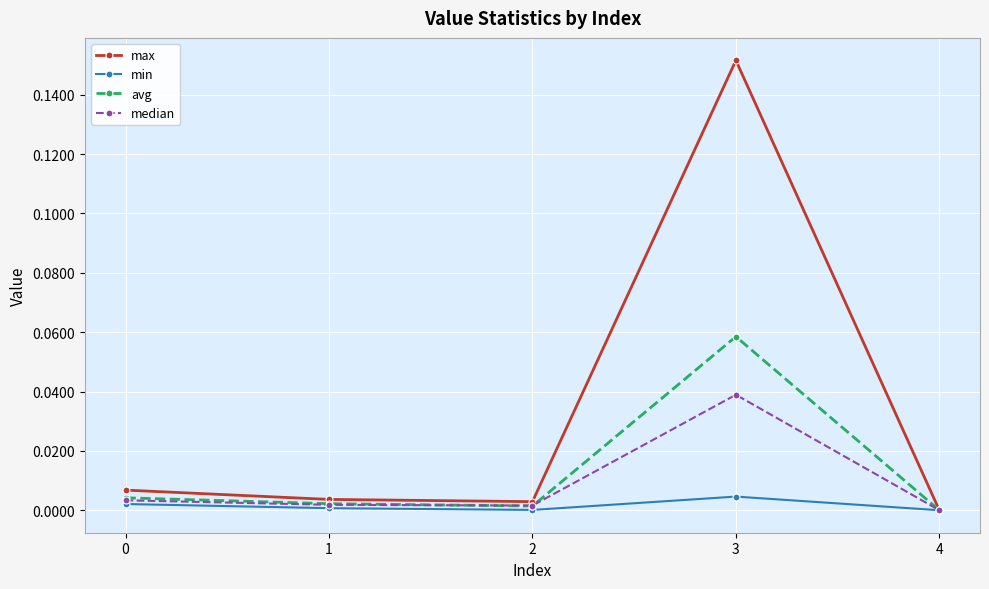

At which category does the chart reach its peak across all series?

3